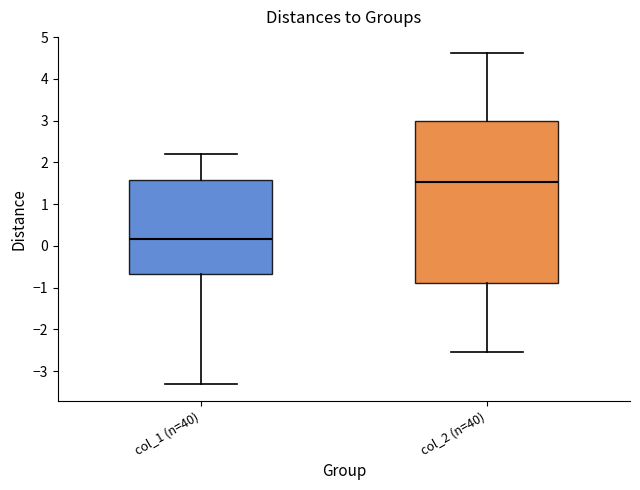

Which box has the lowest median line?

col_1 (n=40)